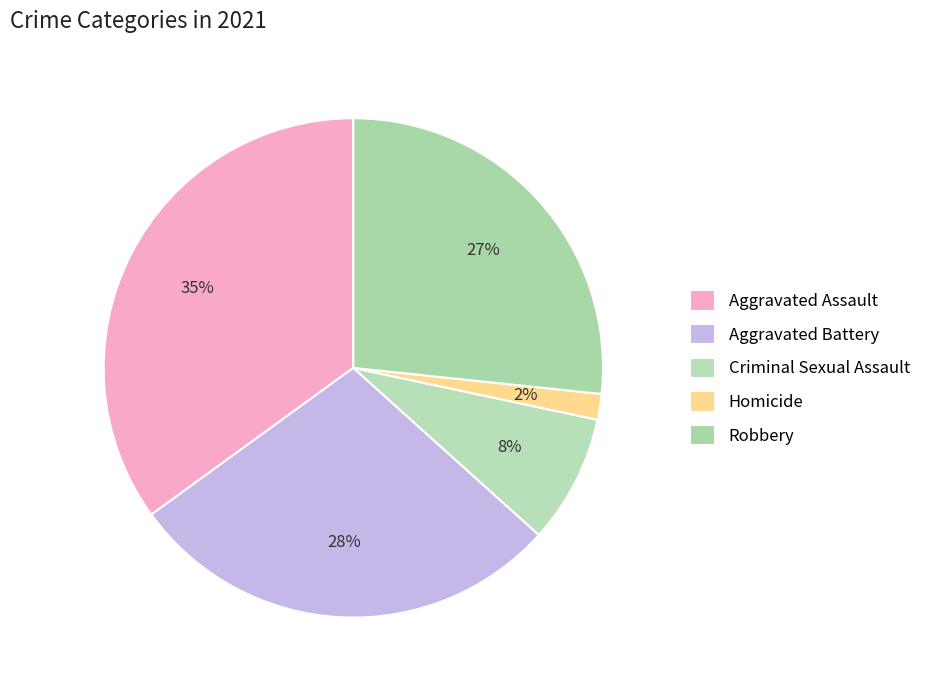

Approximately how many times larger is the value at Aggravated Battery compared to Robbery?

1.1